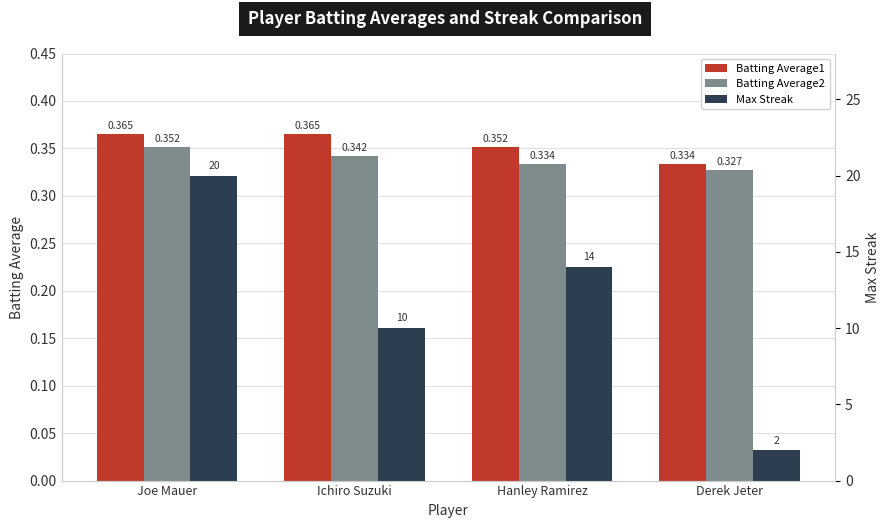

Where is Max Streak nearest to the value 11?

Ichiro Suzuki